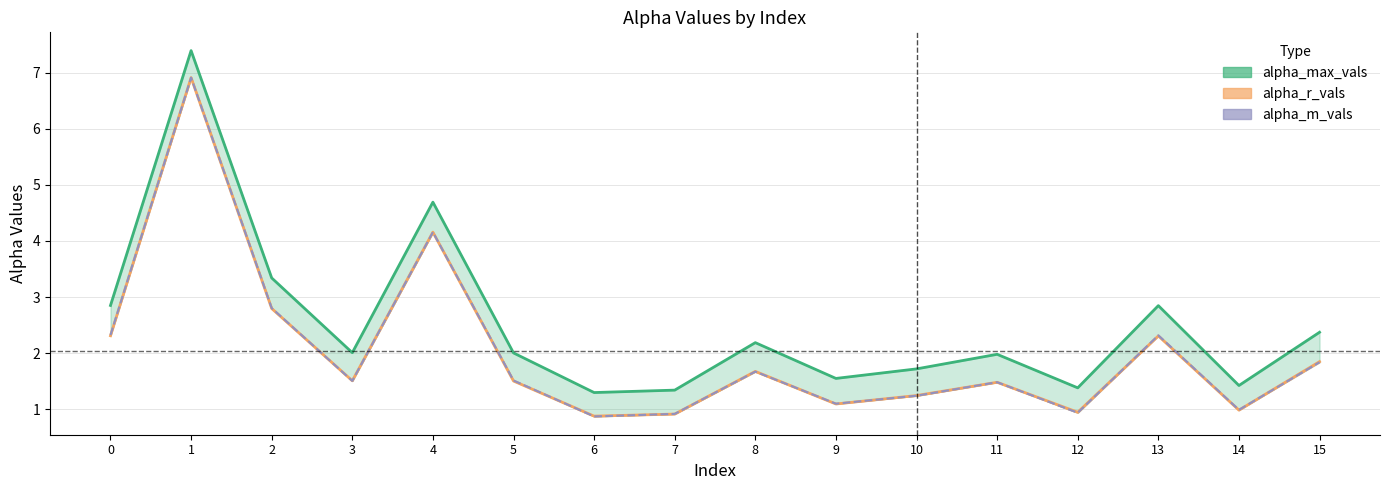

Is it true that alpha_m_vals equals 2.4 at 3?

False